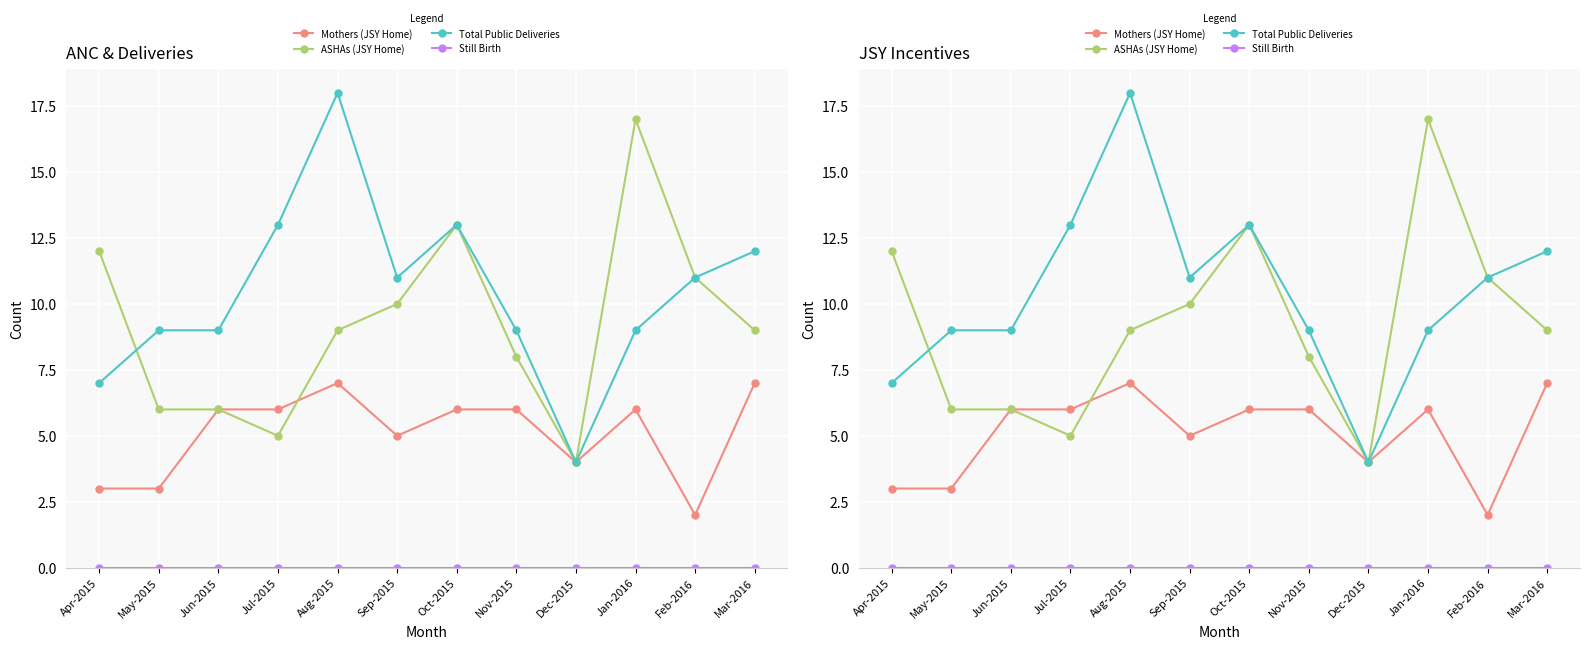

Where does the Total Public Deliveries series first go above 11?

Jul-2015